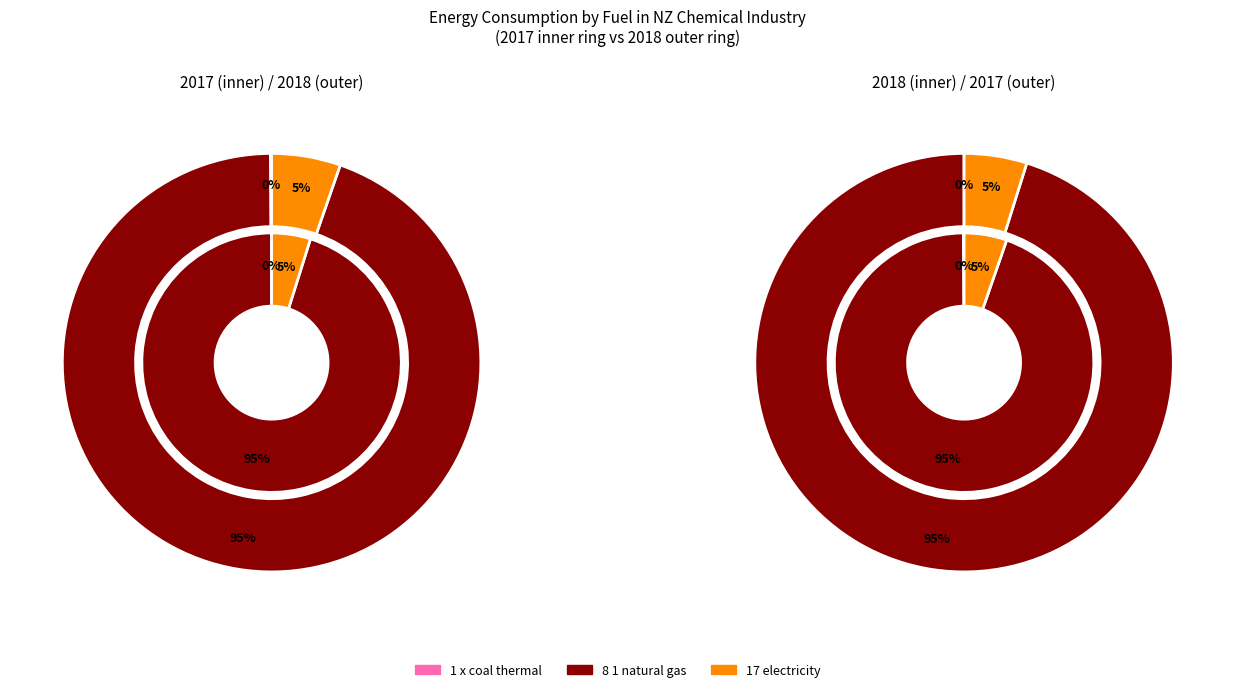

Is there a majority slice in this chart?

Yes